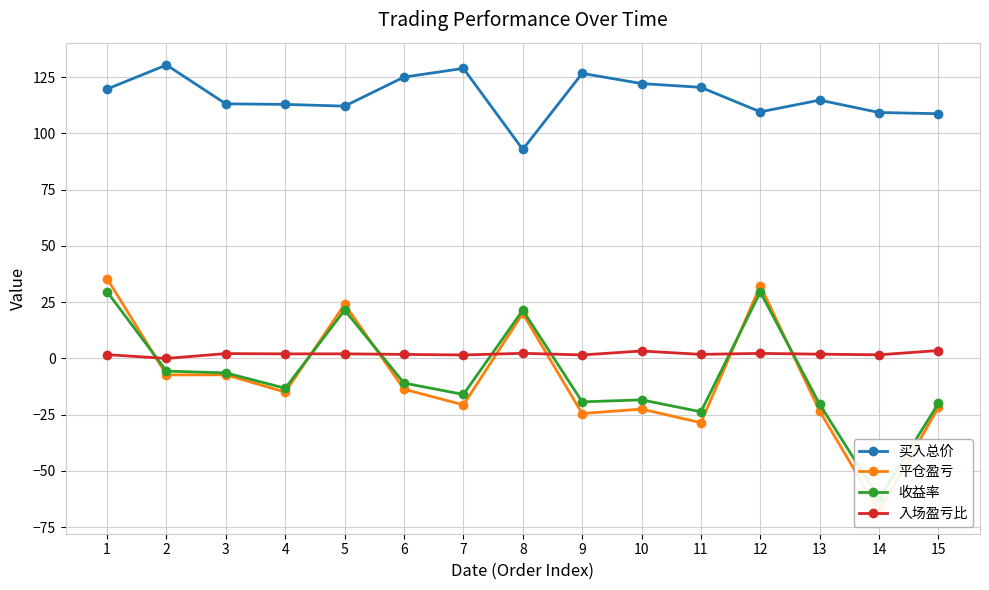

How many interior local valleys does the 平仓盈亏 series have?

6